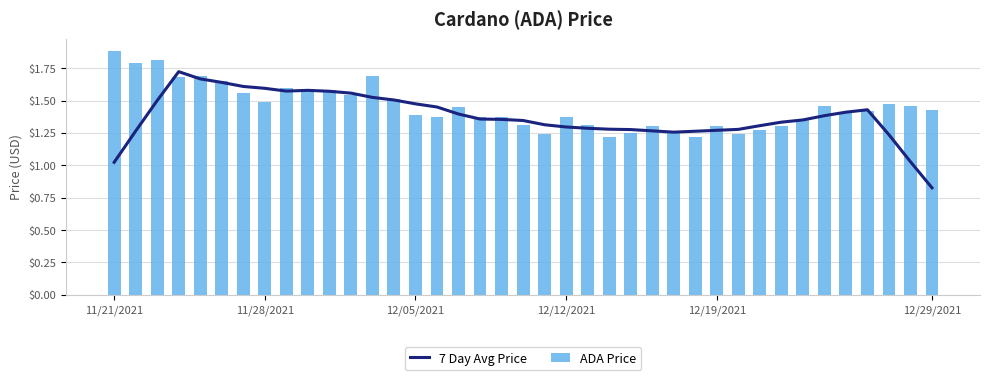

Where does the 7 Day Avg Price series first go above 1?

11/21/2021